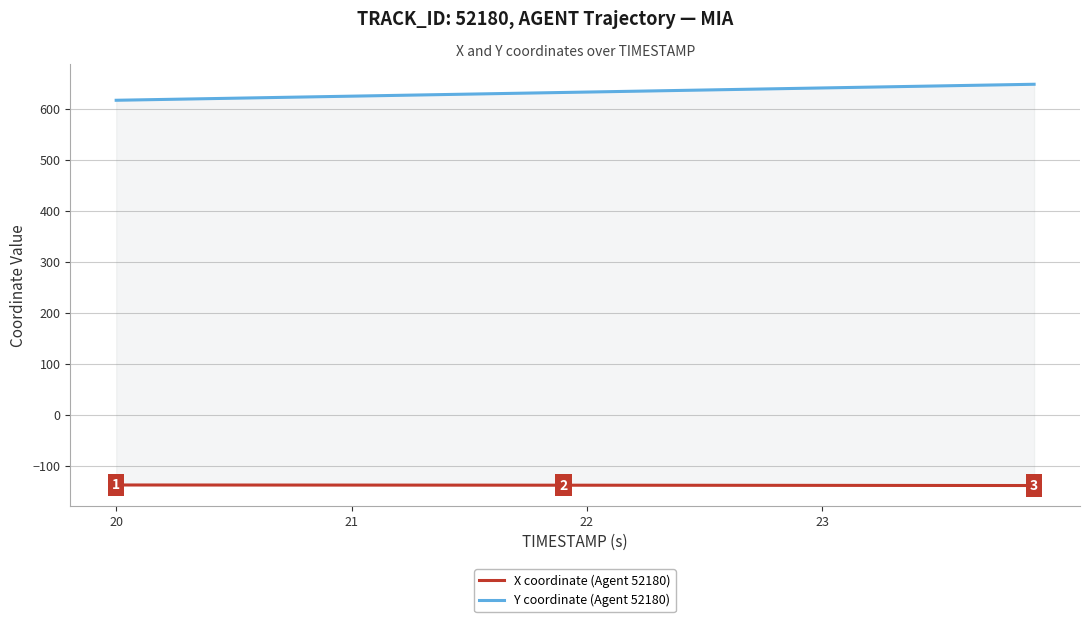

Does the chart display data point markers on the line(s)?

No